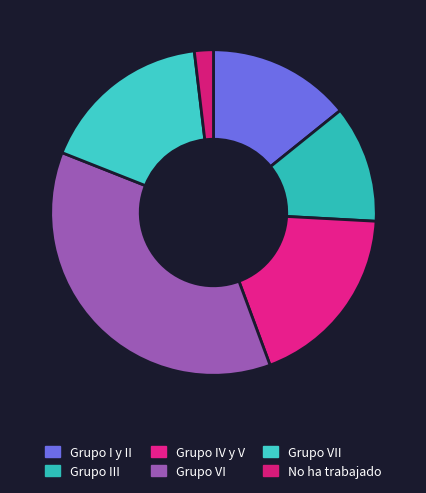

What percentage is NOT represented by No ha trabajado?

98.1%